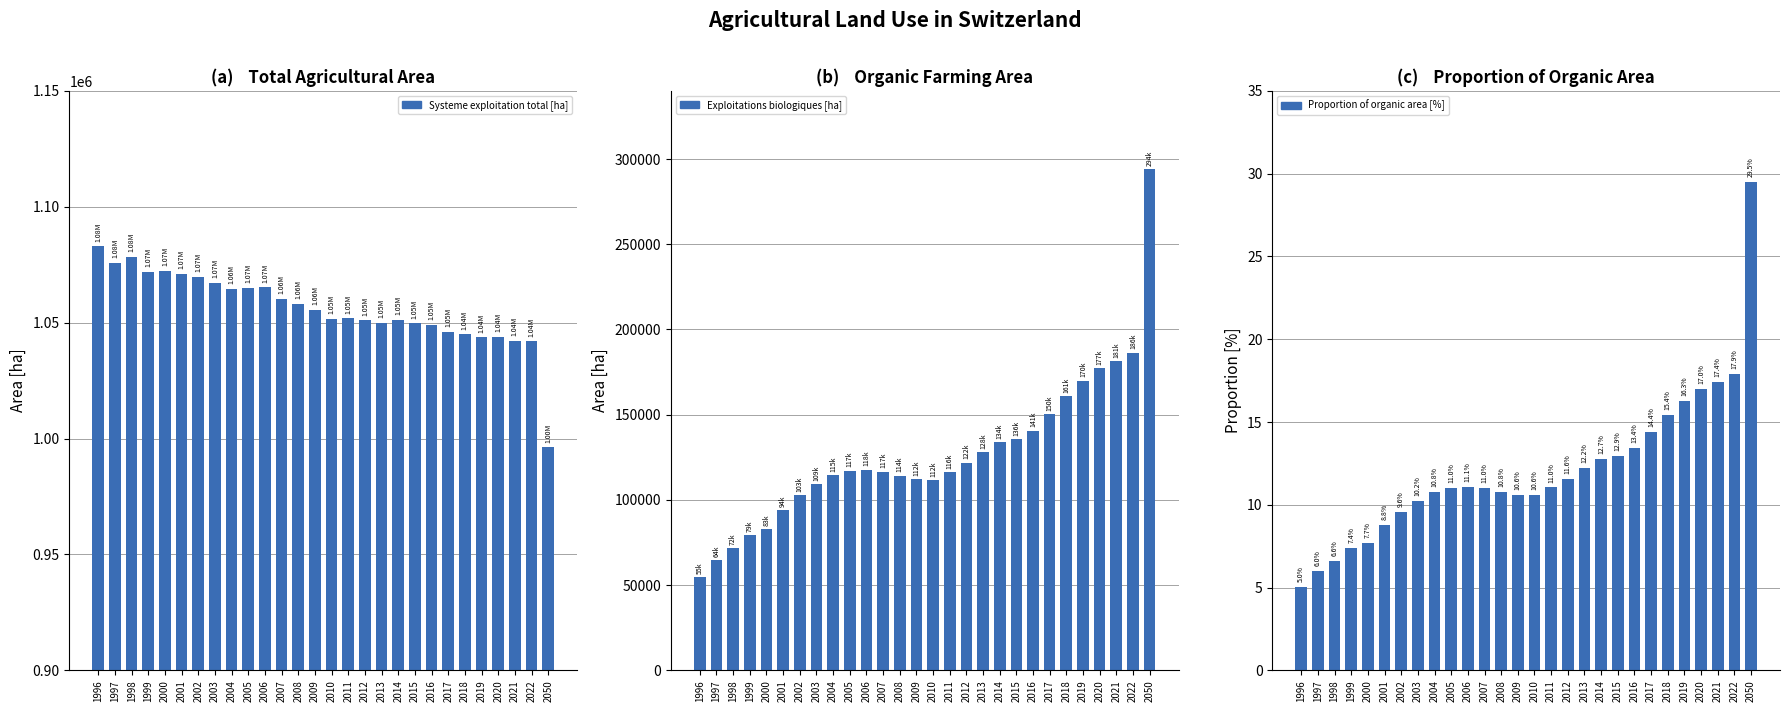

What is the lowest value of the Exploitations biologiques [ha] series?

54589.2